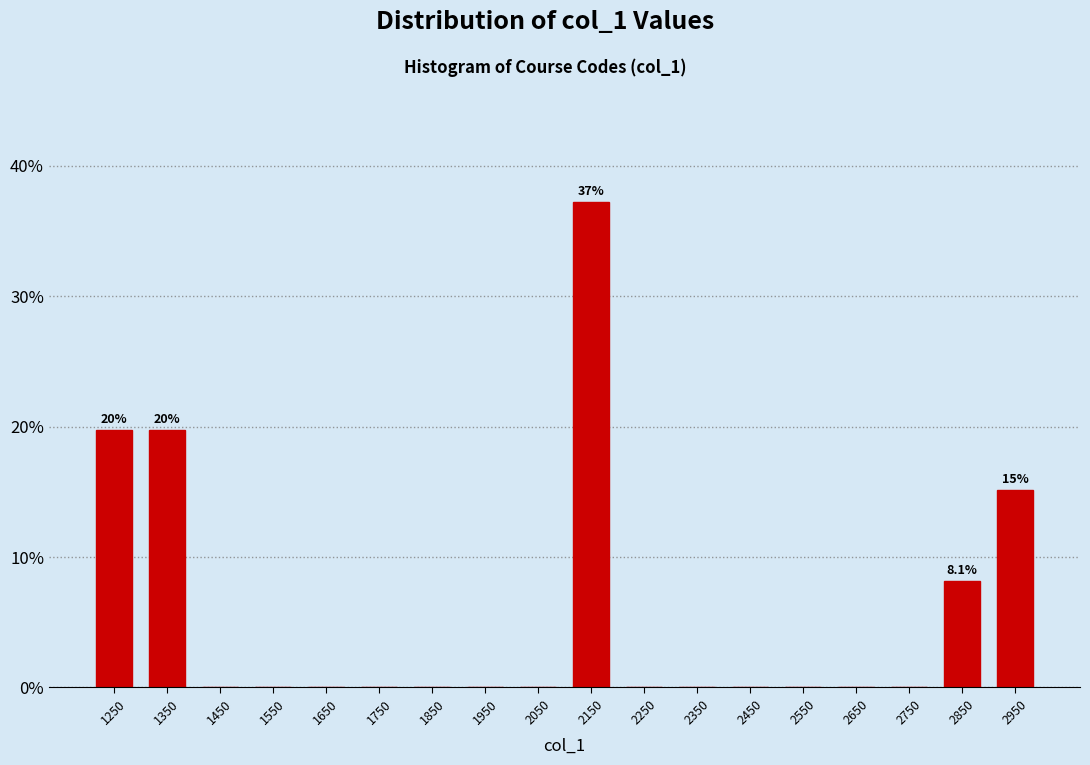

Which range on the x-axis has the tallest bar?

2100 to 2200